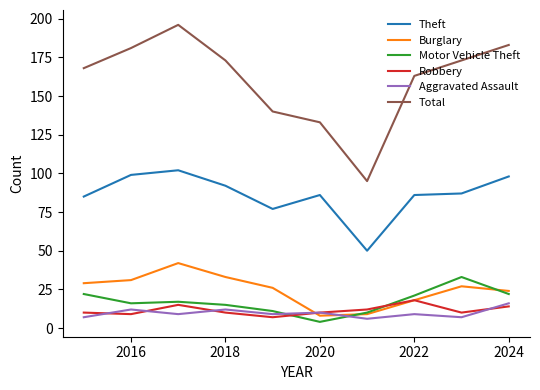

True or false: Theft and Total intersect in this chart.

False